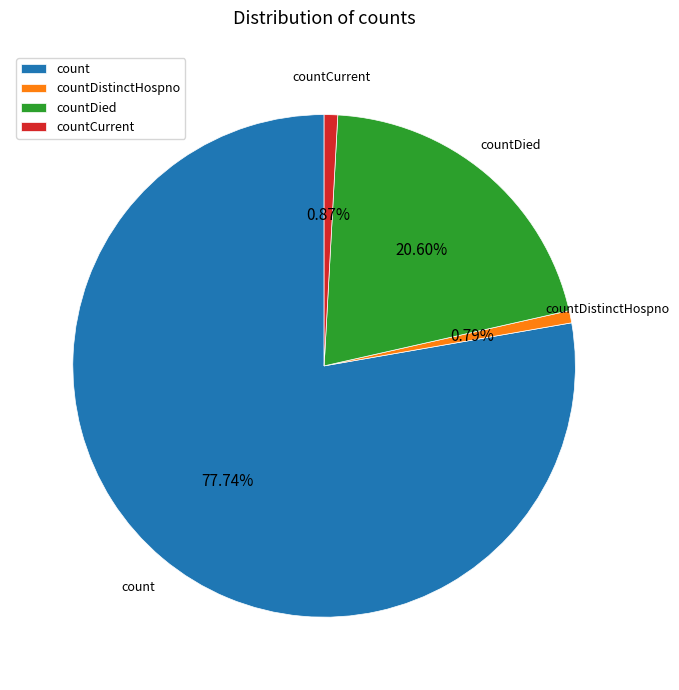

Is the sum of countCurrent and countDied greater than half?

No